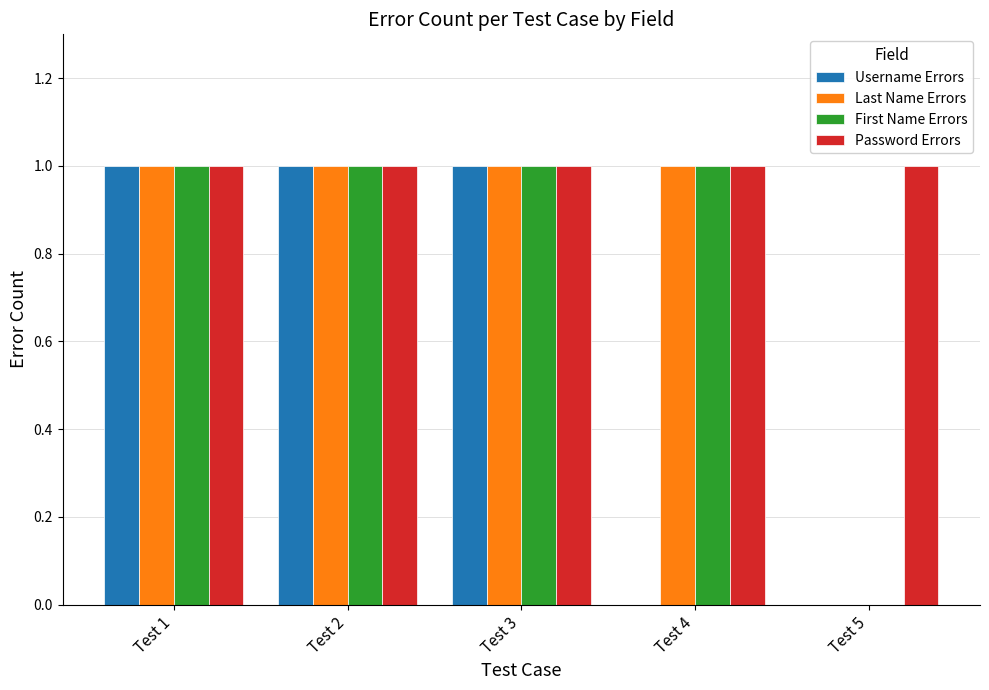

True or false: Password Errors has a value of 1 at Test 3.

True